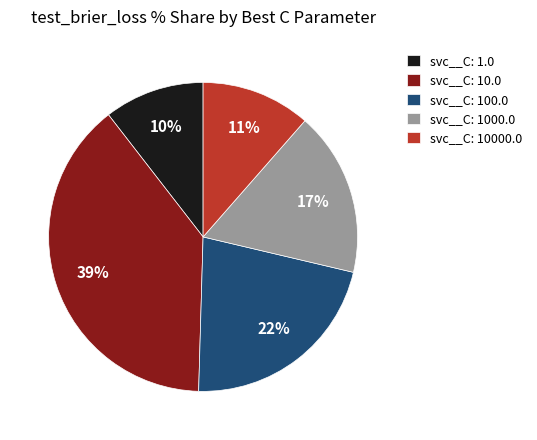

Does any single category account for the majority?

No